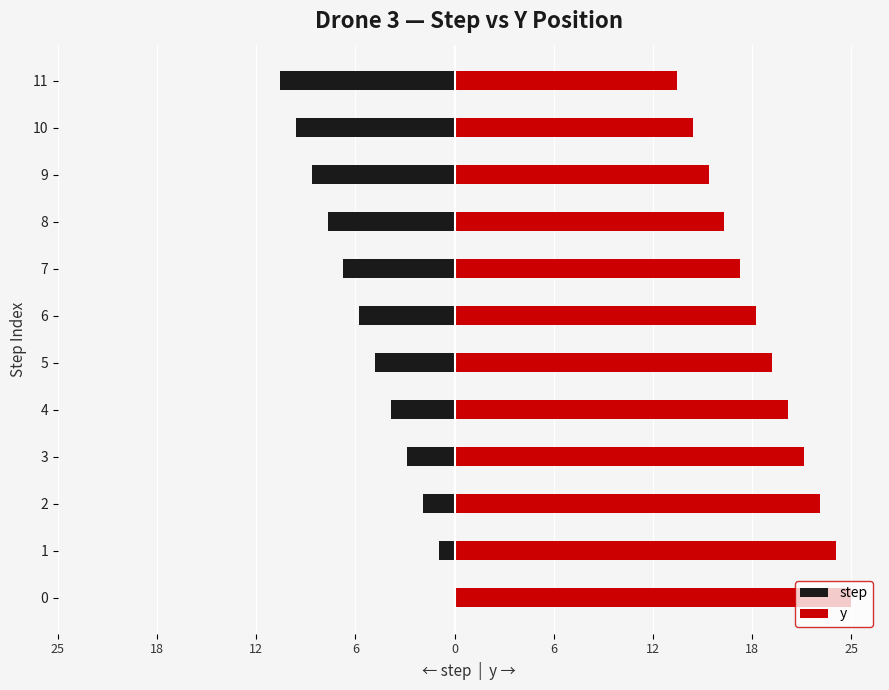

Reading left to right, transcribe all the data shown in this chart.

step: 0	-1	-2	-3	-4	-5	-6	-7	-8	-9	-10	-11
y: 25	24	23	22	21	20	19	18	17	16	15	14